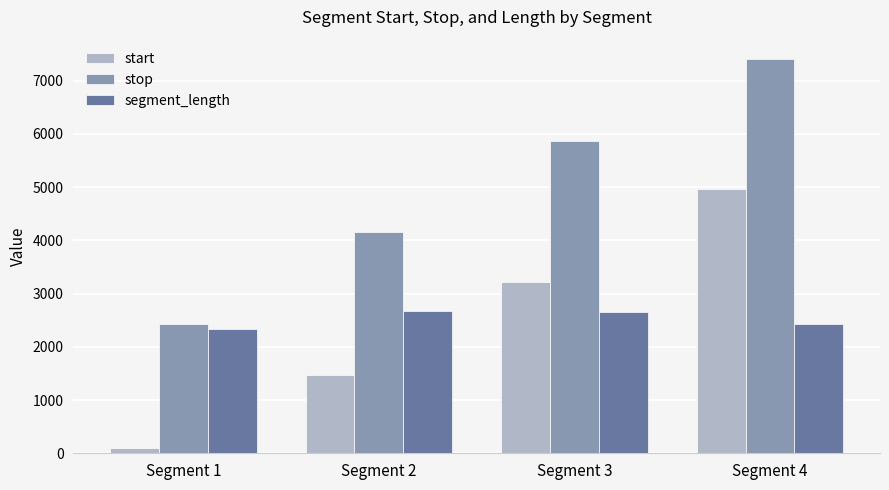

What is the difference between the second highest and minimum values in the segment_length series?

309